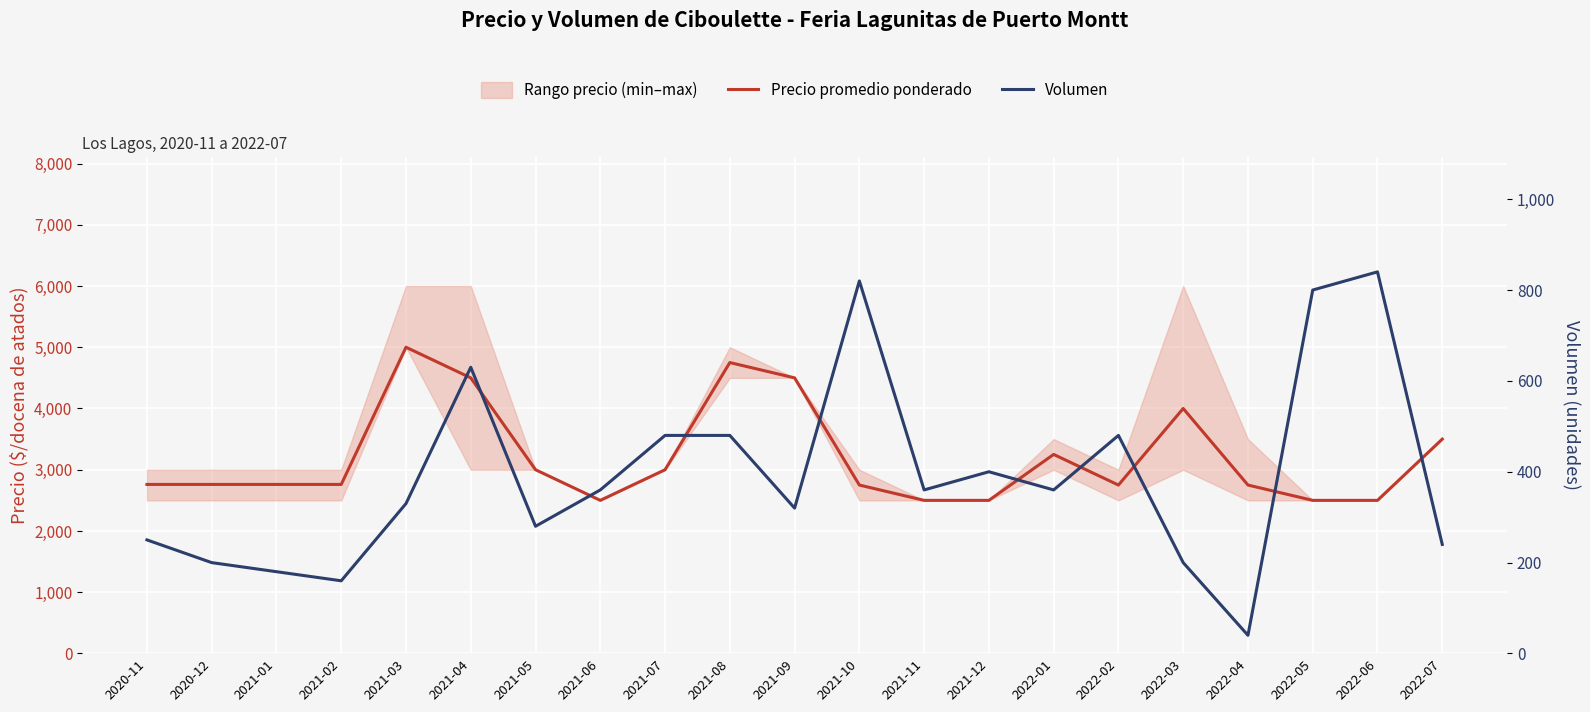

In Precio promedio ponderado, how many points are higher than both neighbors (excluding endpoints)?

4